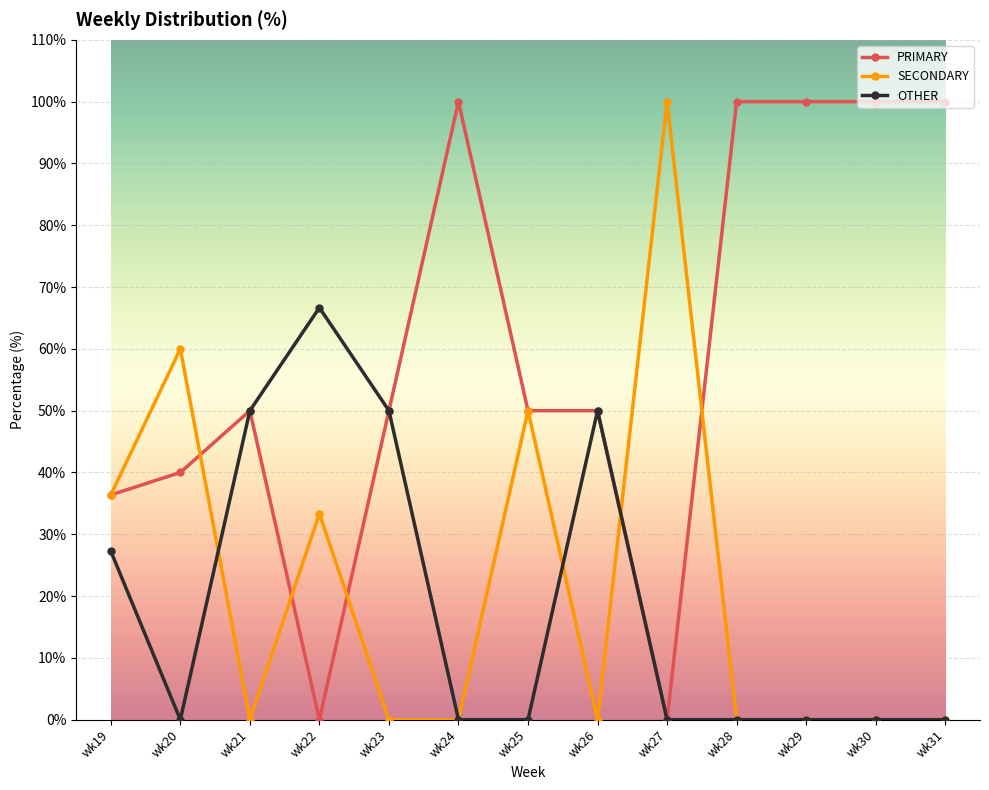

What are all the series names shown in the legend?

PRIMARY, SECONDARY, OTHER